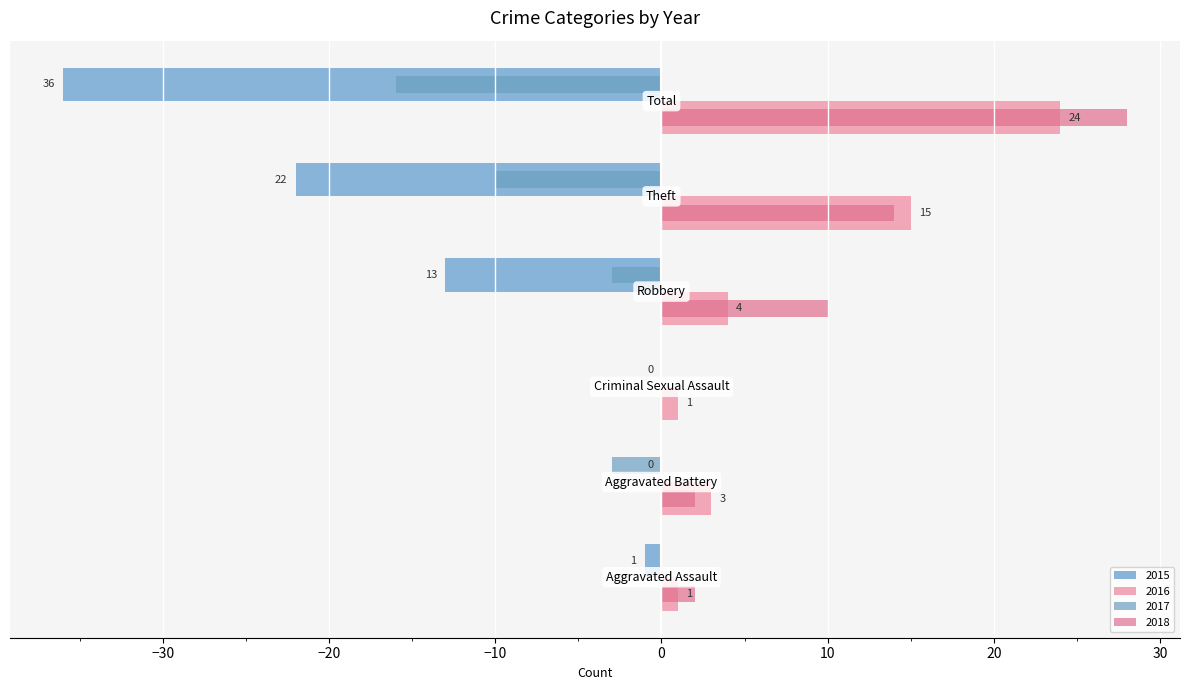

How many 2017 values are between -10 and 0?

5